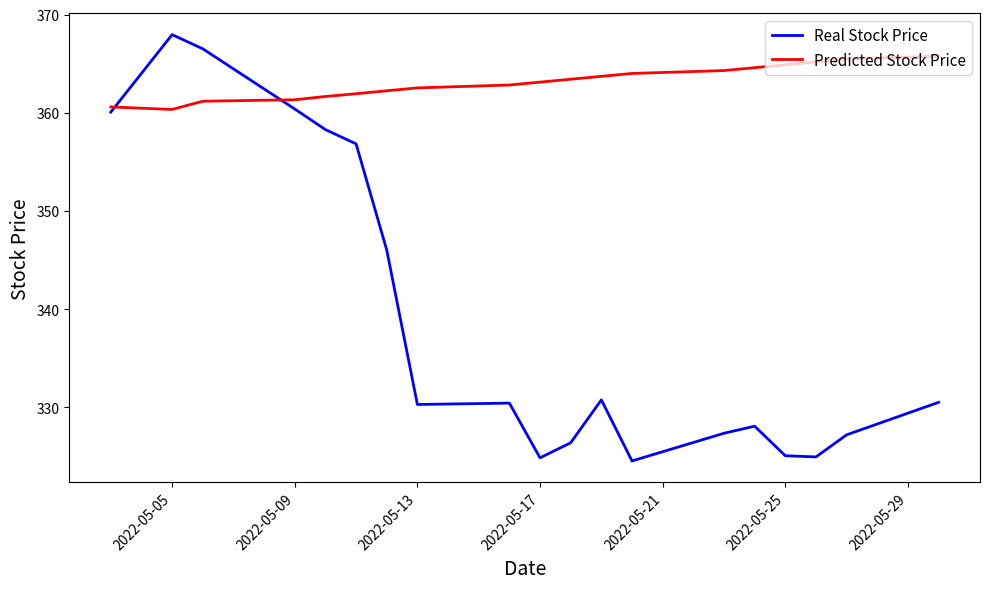

Which series ends up on top after the final intersection of Predicted Stock Price and Real Stock Price?

Predicted Stock Price